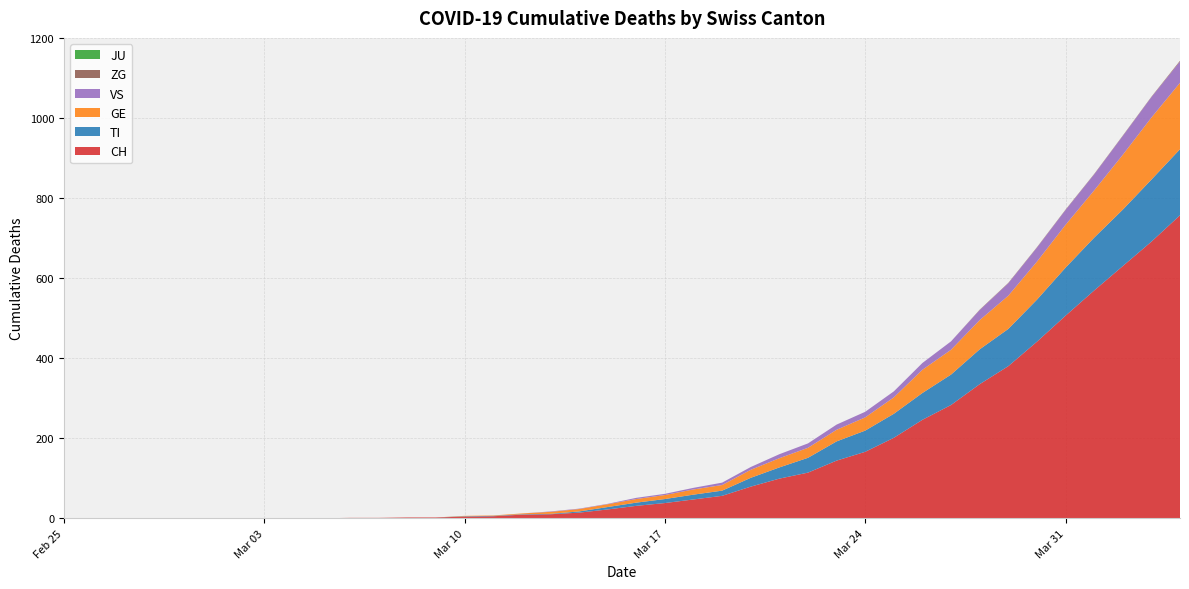

Reading left to right, list all the values displayed in this chart.

CH: 0	0	0	0	0	0	0	0	0	0	1	1	2	2	4	5	9	10	14	22	31	38	47	56	79	99	114	144	166	201	246	283	335	380	441	506	569	630	691	757
TI: 0	0	0	0	0	0	0	0	0	0	0	0	0	0	1	1	1	1	3	6	8	10	12	13	22	28	37	48	53	60	67	76	87	93	105	120	132	141	155	165
GE: 0	0	0	0	0	0	0	0	0	0	0	0	0	0	1	1	2	5	6	7	9	10	13	14	20	23	25	29	33	41	58	62	73	83	95	107	118	137	155	166
JU: 0	0	0	0	0	0	0	0	0	0	0	0	0	0	0	0	0	0	0	0	0	0	0	0	0	0	0	0	0	0	0	0	0	0	0	0	0	0	0	0
VS: 0	0	0	0	0	0	0	0	0	0	0	0	0	0	0	0	0	1	1	1	3	3	4	6	7	10	11	13	14	15	17	21	25	31	35	37	40	47	51	53
ZG: 0	0	0	0	0	0	0	0	0	0	0	0	0	0	0	0	0	0	0	0	0	0	0	0	0	0	0	0	0	0	0	0	1	1	1	1	1	1	1	2